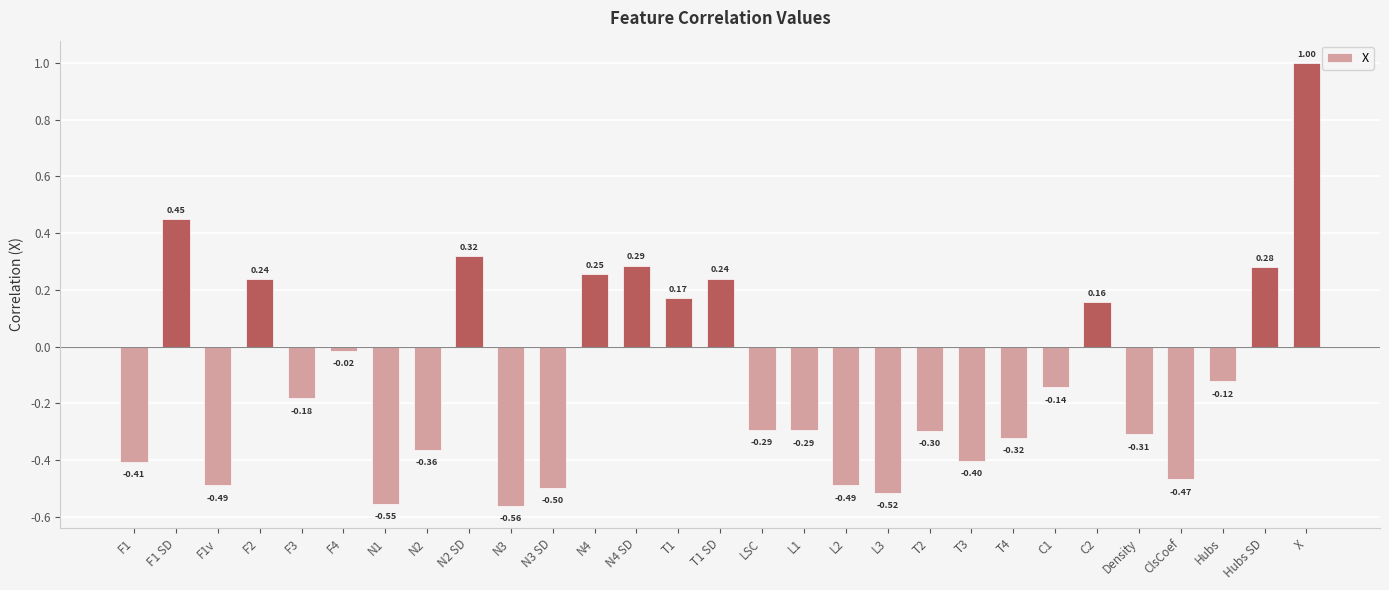

What is the label of the 3rd bar from the right?

Hubs